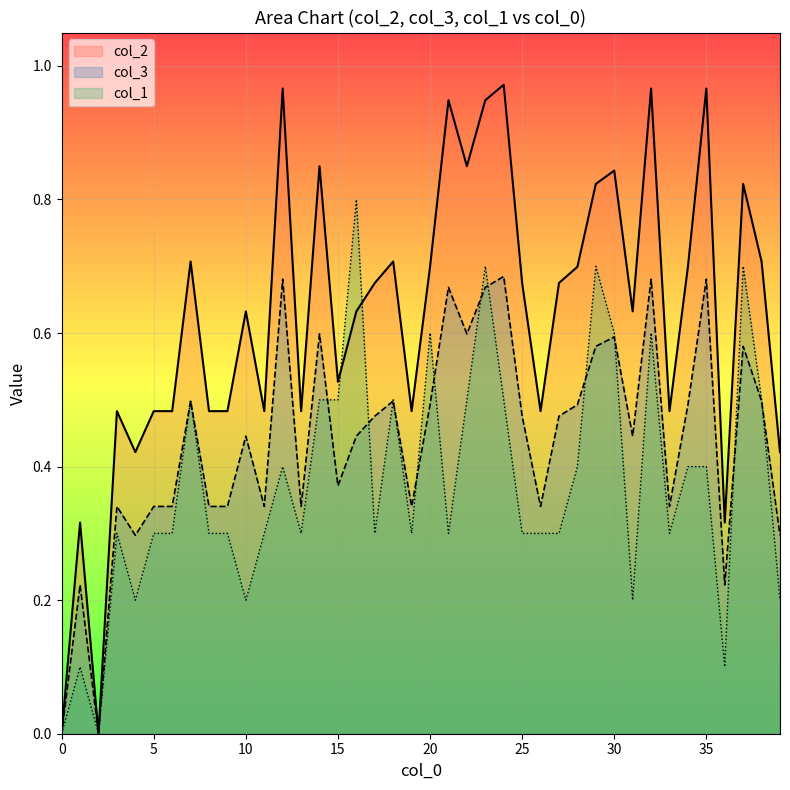

What is the sum of the col_2 values at 30 and 20?

1.5